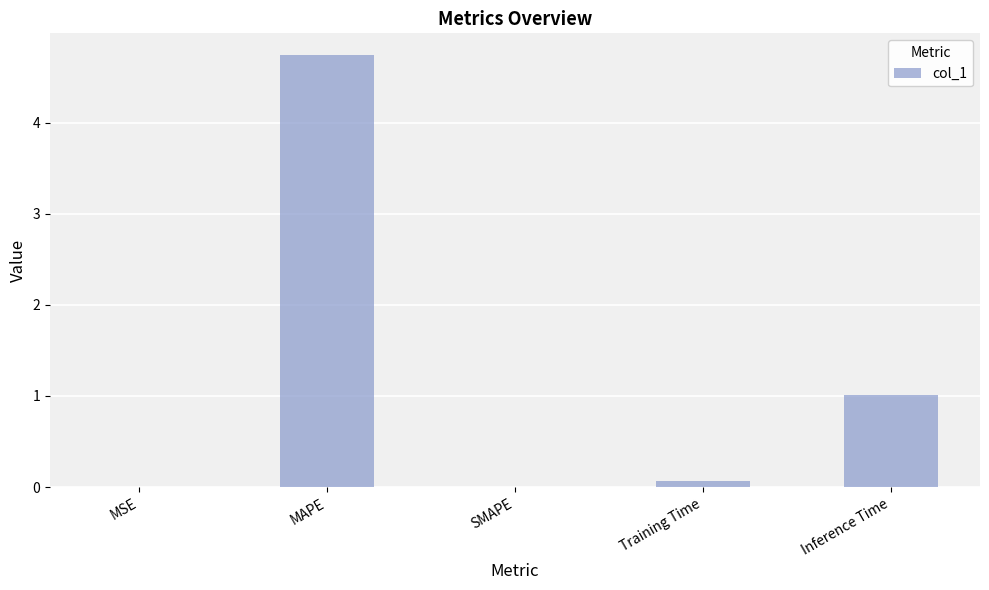

What is the sum of the values at Inference Time and MAPE?

5.8